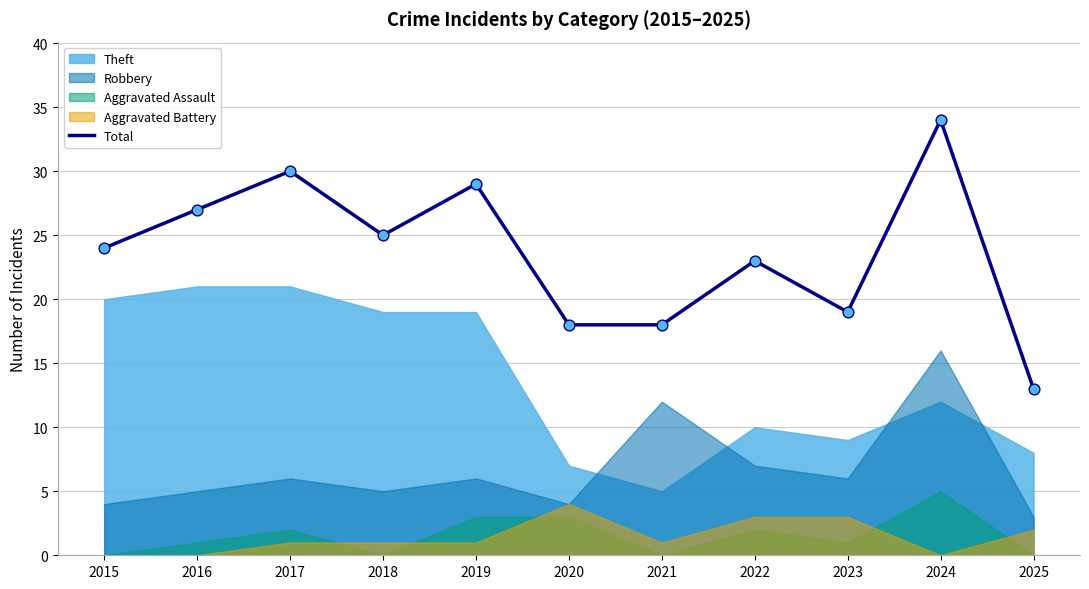

What is the ratio of the value at 2022 to the value at 2023?

1.2